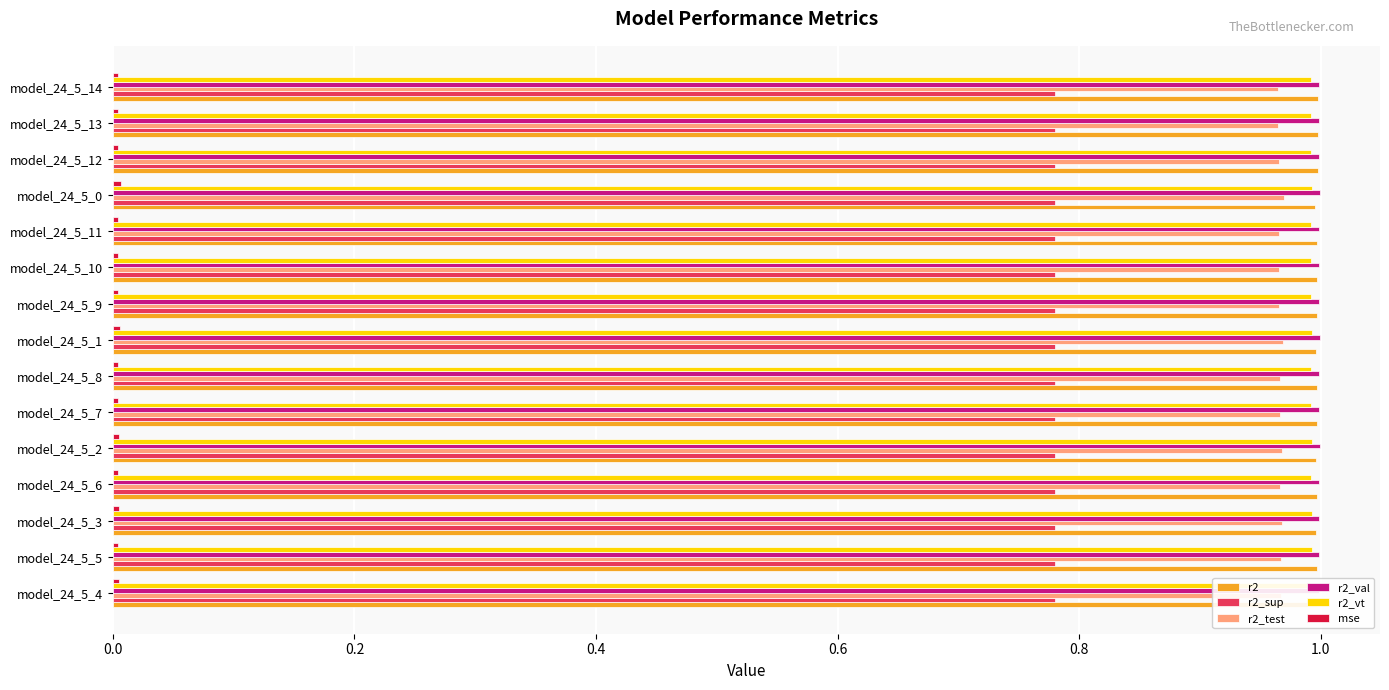

Is the value of r2_test at model_24_5_14 greater than the value of r2_val at model_24_5_8?

No